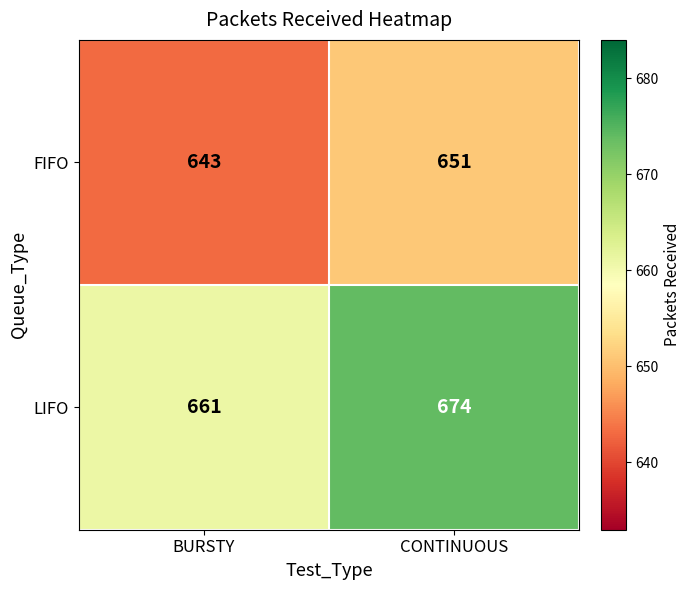

List the series in order of their overall mean, lowest first.

FIFO, LIFO